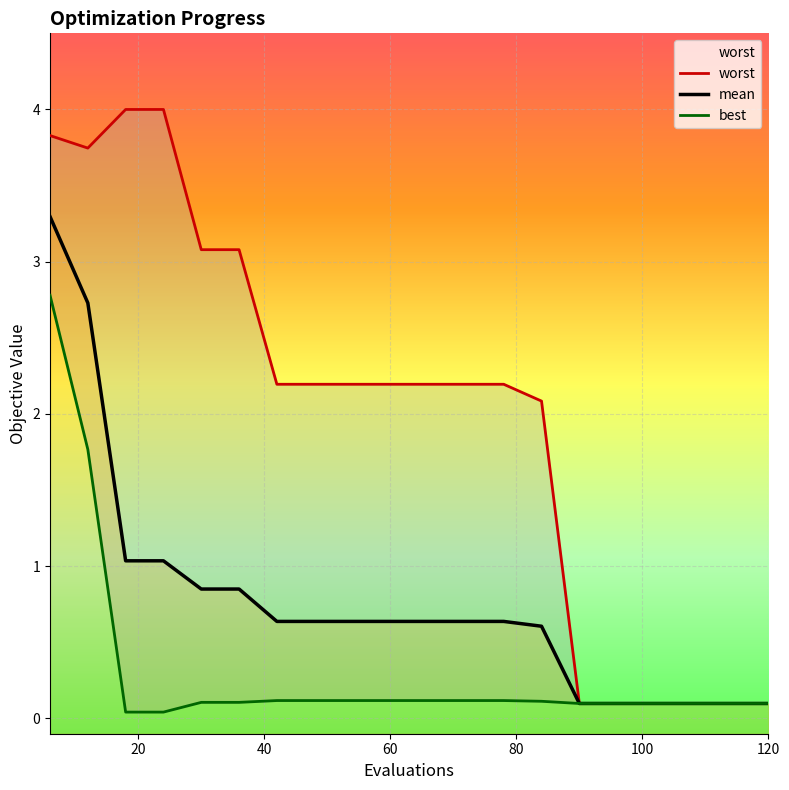

True or false: best has a value of 0.1 at 17.

False